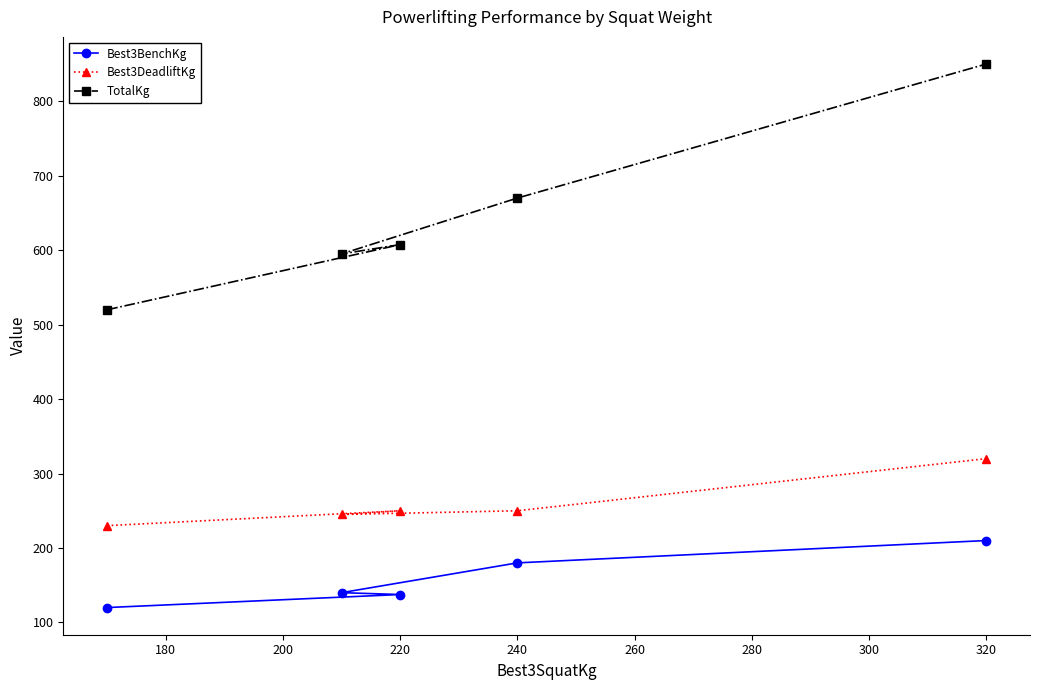

Where is TotalKg nearest to the value 685?

240